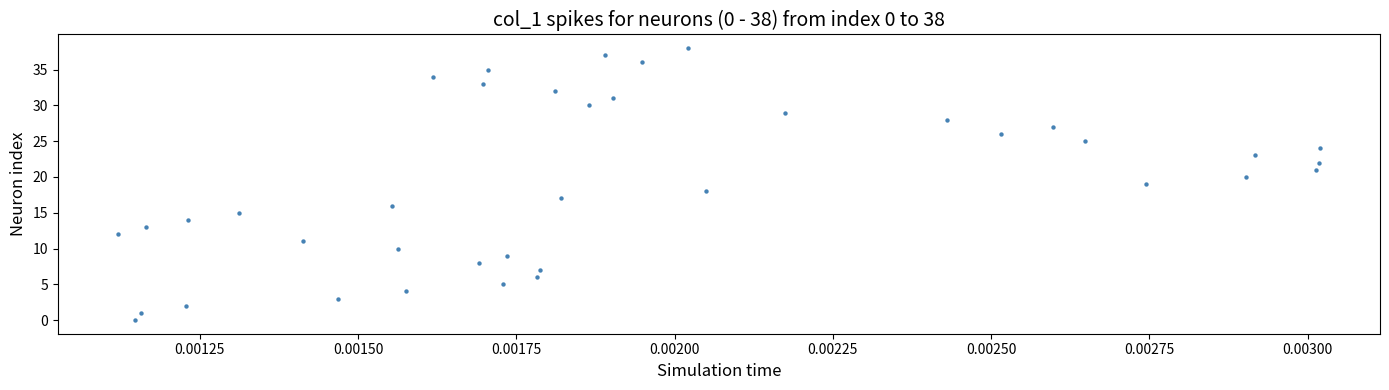

What is the range of Y values (max minus min)?

38